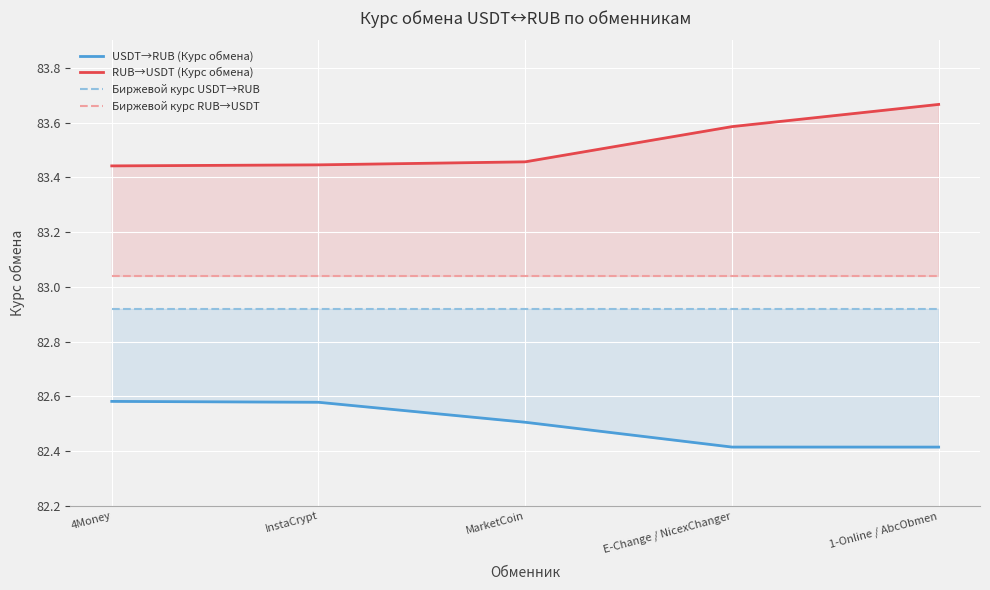

How many series are shown in this chart?

4